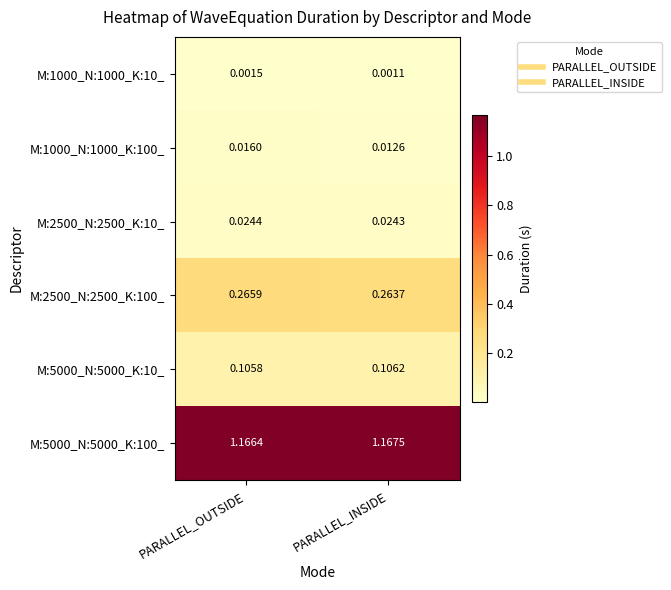

Which category has the highest value across all series?

PARALLEL_INSIDE